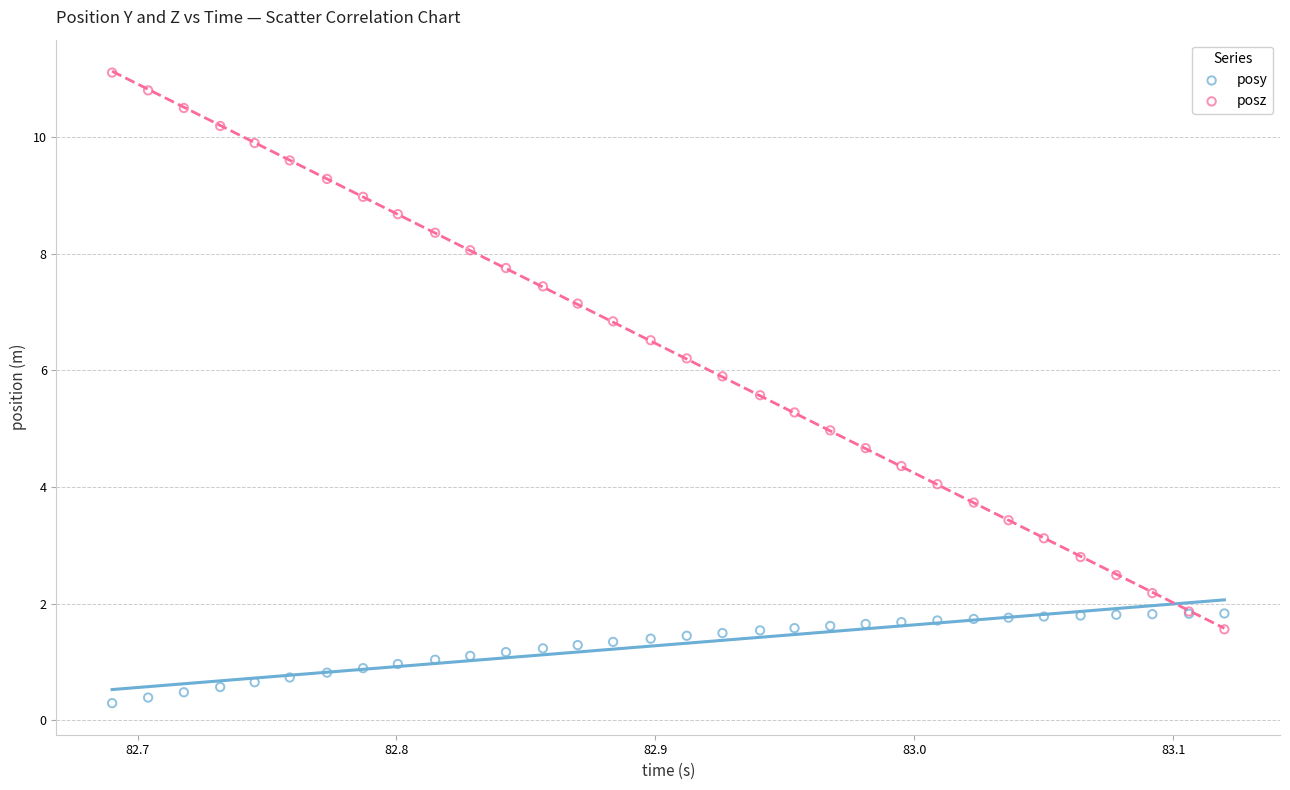

Which series contains the lowest Y value?

posy